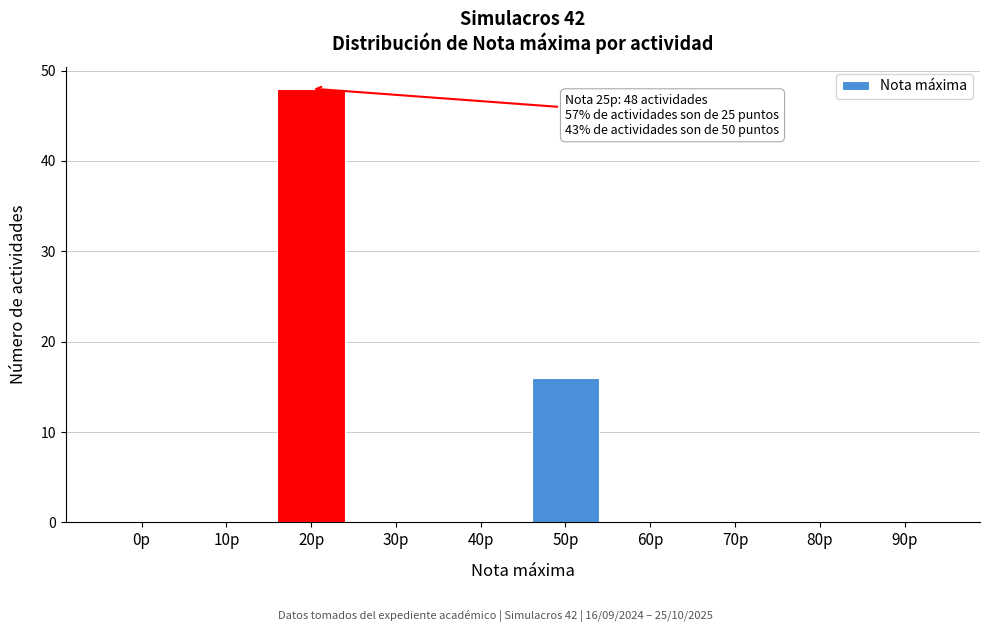

Reading left to right, extract all data points from this chart.

0p=0	10p=0	20p=48	30p=0	40p=0	50p=16	60p=0	70p=0	80p=0	90p=0